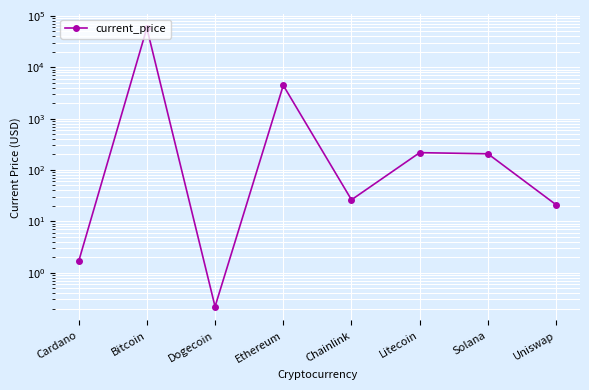

At which category does the data reach its first local peak?

Bitcoin